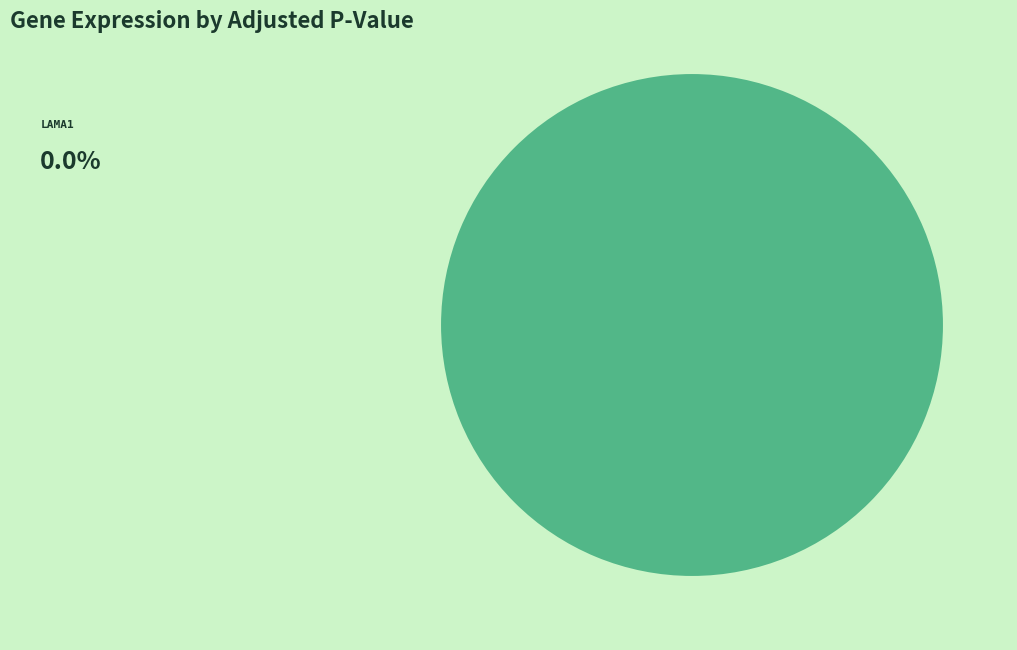

What is the total percentage of Lama1 and Tjp1?

100.0%